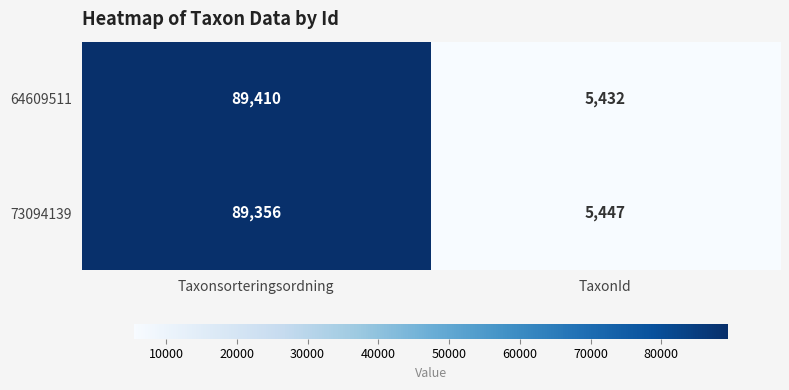

Reading right to left, extract all data points from this chart.

64609511: TaxonId=5432	Taxonsorteringsordning=89410
73094139: TaxonId=5447	Taxonsorteringsordning=89356